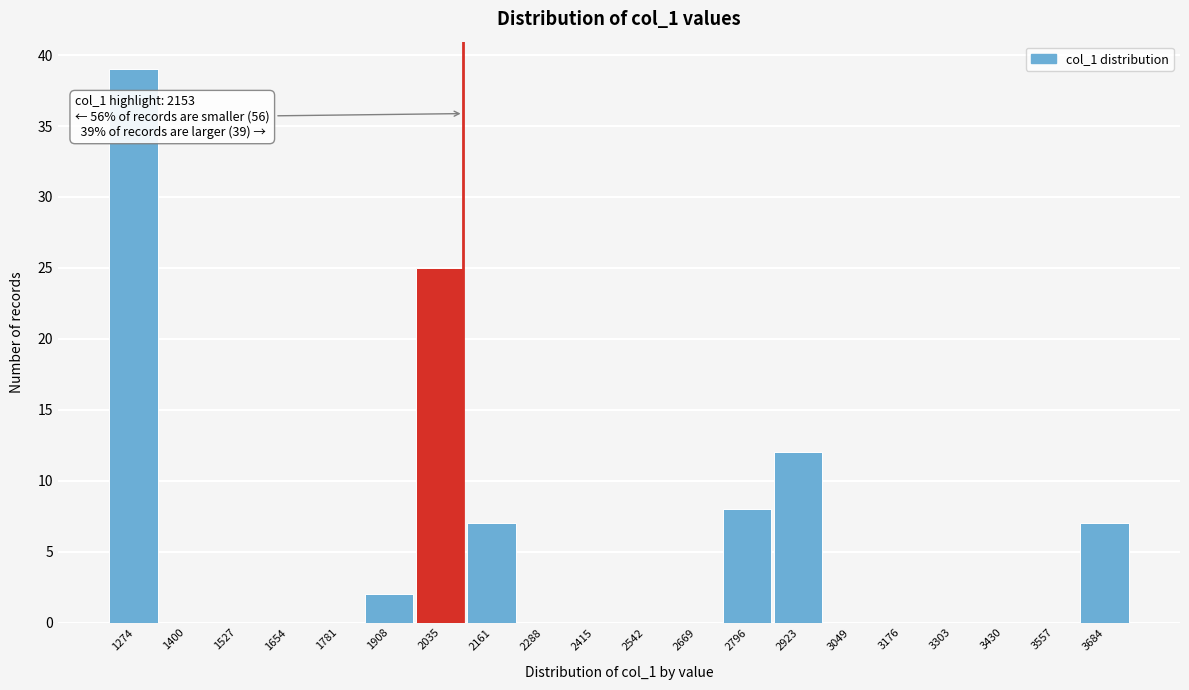

Reading left to right, what are all the values shown in this chart?

1274=39	1400=0	1527=0	1654=0	1781=0	1908=2	2035=25	2161=7	2288=0	2415=0	2542=0	2669=0	2796=8	2923=12	3049=0	3176=0	3303=0	3430=0	3557=0	3684=7